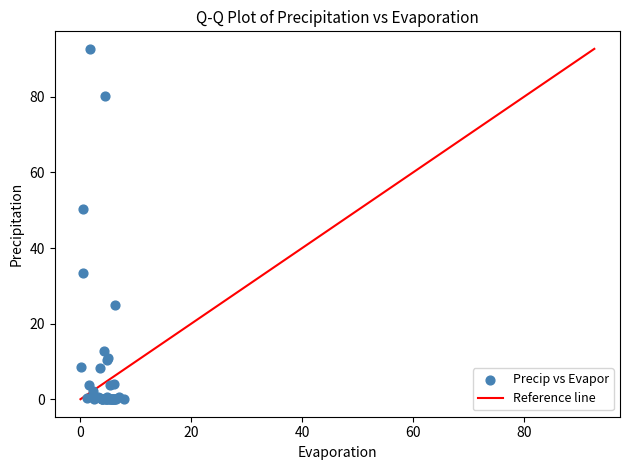

What Y value in the scatter plot is closest to 46?

50.2